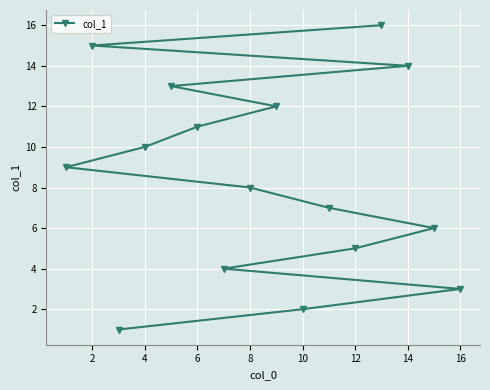

The chart shows a value of 3 at 16. True or false?

True